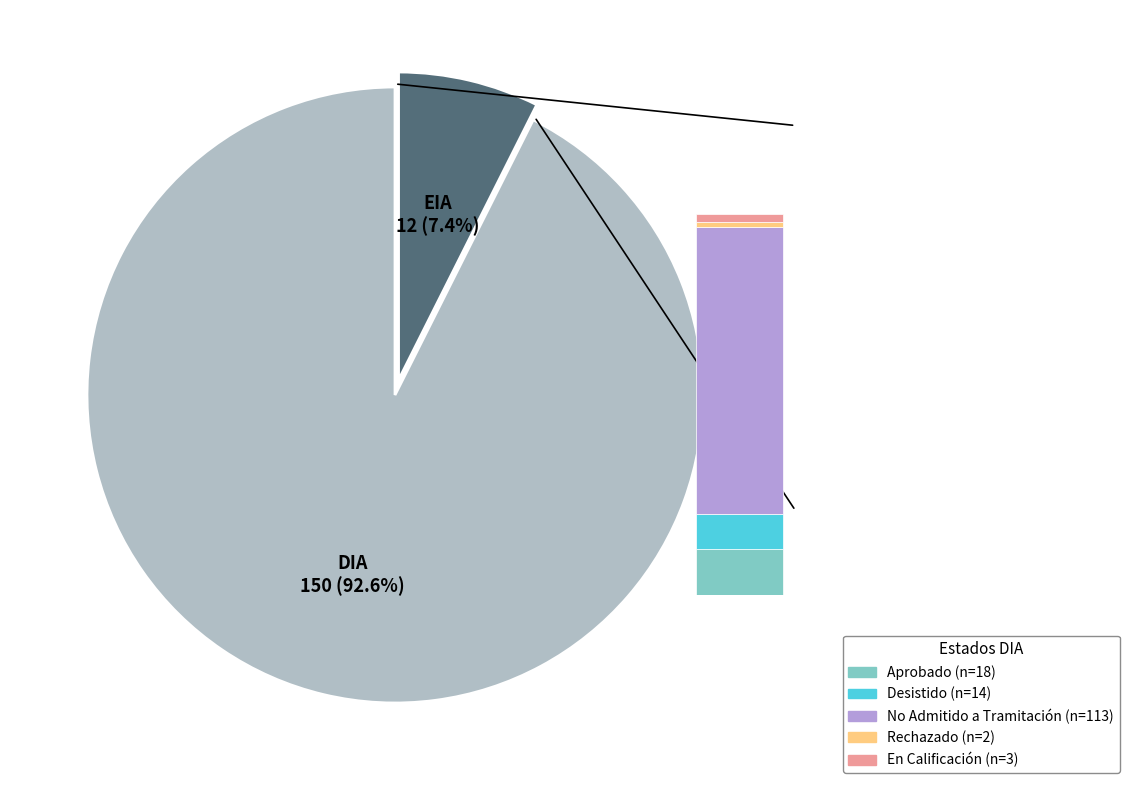

Which has a higher value, DIA or EIA?

DIA